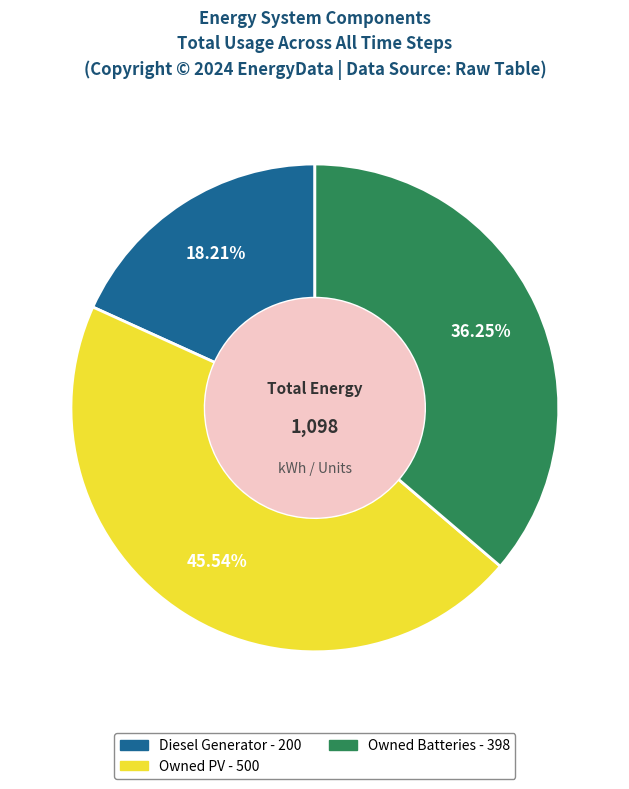

Which category has the smallest portion of the pie?

Diesel Generator